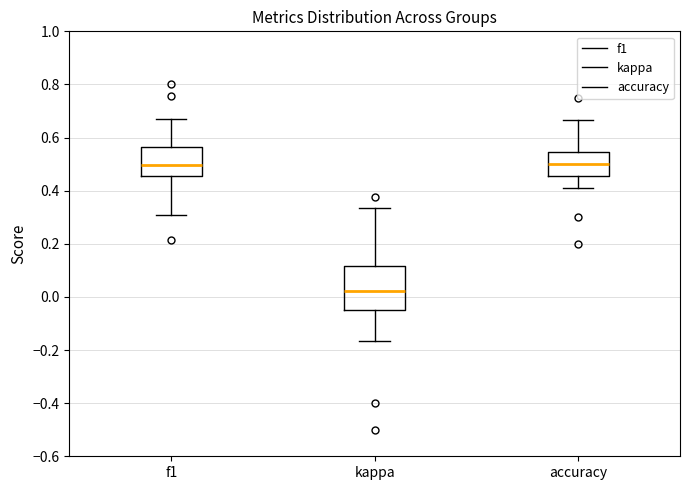

Reading left to right, transcribe this box plot: for each box, give where its median line is, the range the box spans, and where its two whiskers end, as read against the y-axis. The values are not printed on the chart, so give them approximately, as read against the axis.

f1: median 0.50, box 0.46 to 0.56, whiskers 0.30 to 0.66
kappa: median 0.02, box -0.04 to 0.12, whiskers -0.16 to 0.34
accuracy: median 0.50, box 0.46 to 0.54, whiskers 0.42 to 0.66